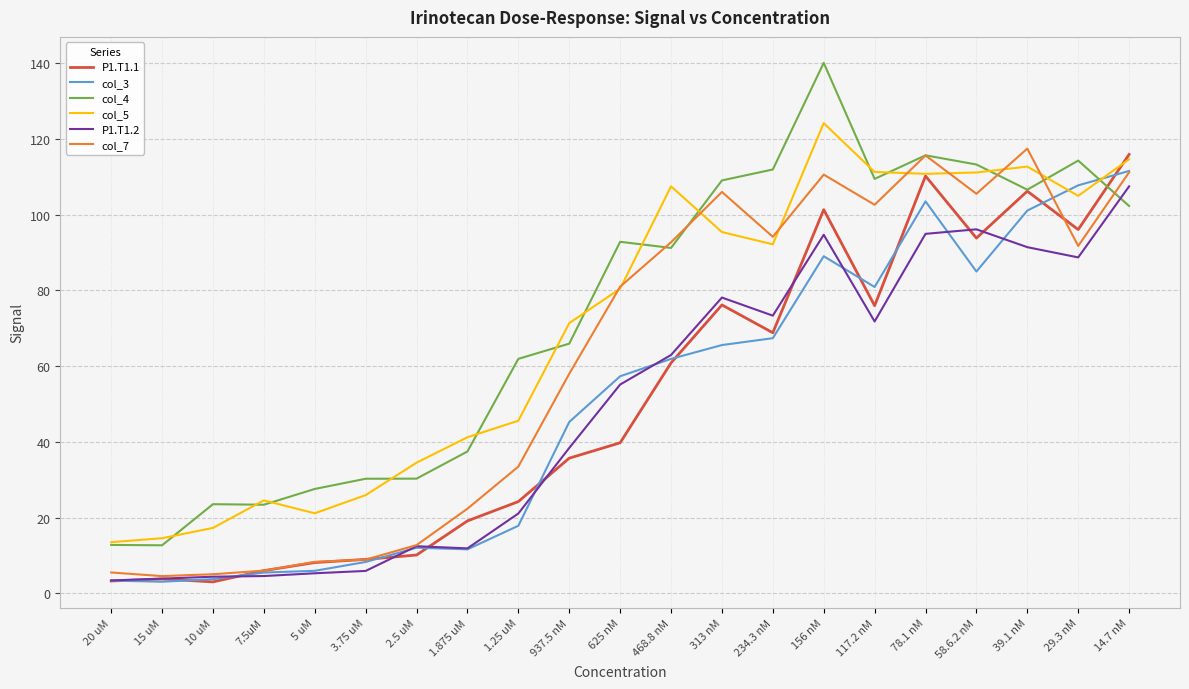

Is it true that col_4 equals 30.3 at 3.75 uM?

True